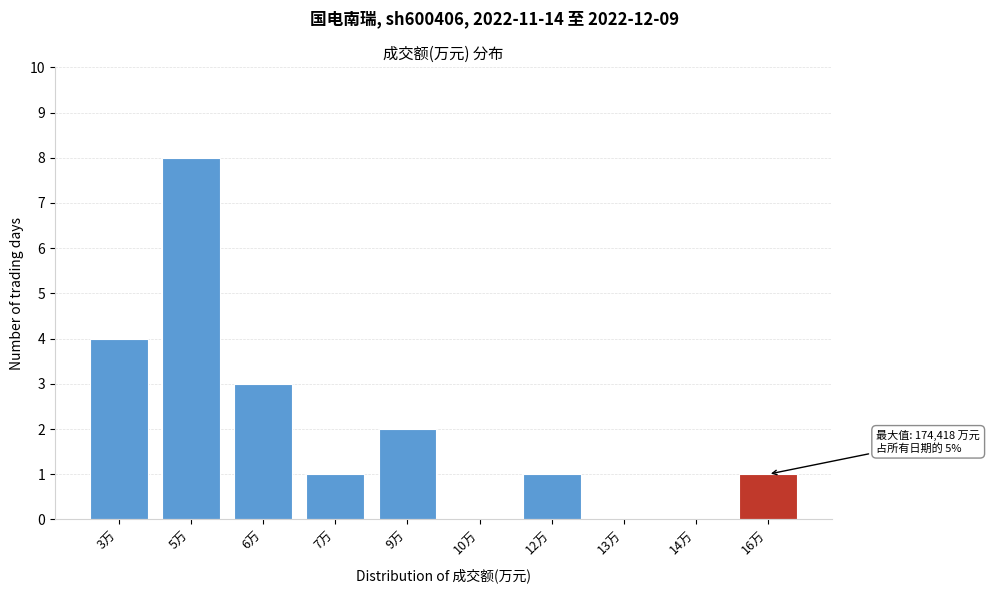

Reading left to right, what are all the values shown in this chart?

3万=4	5万=8	6万=3	7万=1	9万=2	10万=0	12万=1	13万=0	14万=0	16万=1